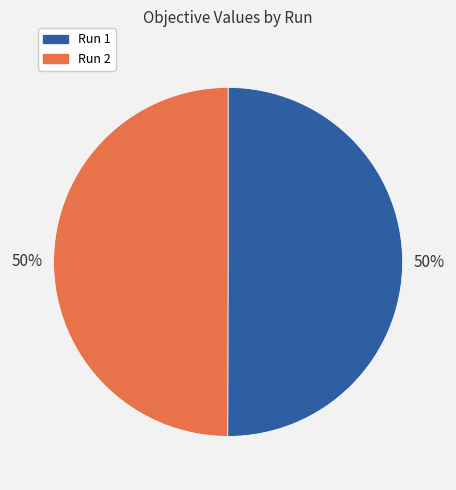

Is it true that Run 1 is 50% of the pie?

True